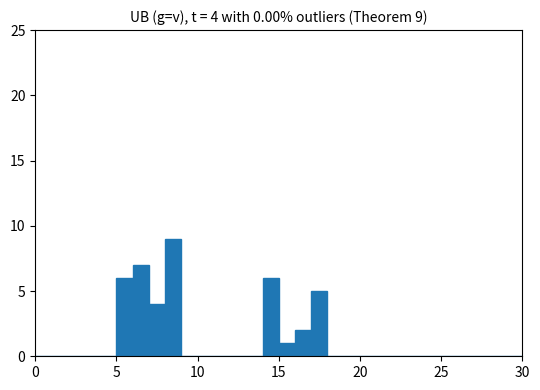

Read against the x-axis, roughly where is the centre of the tallest bar?

8.5